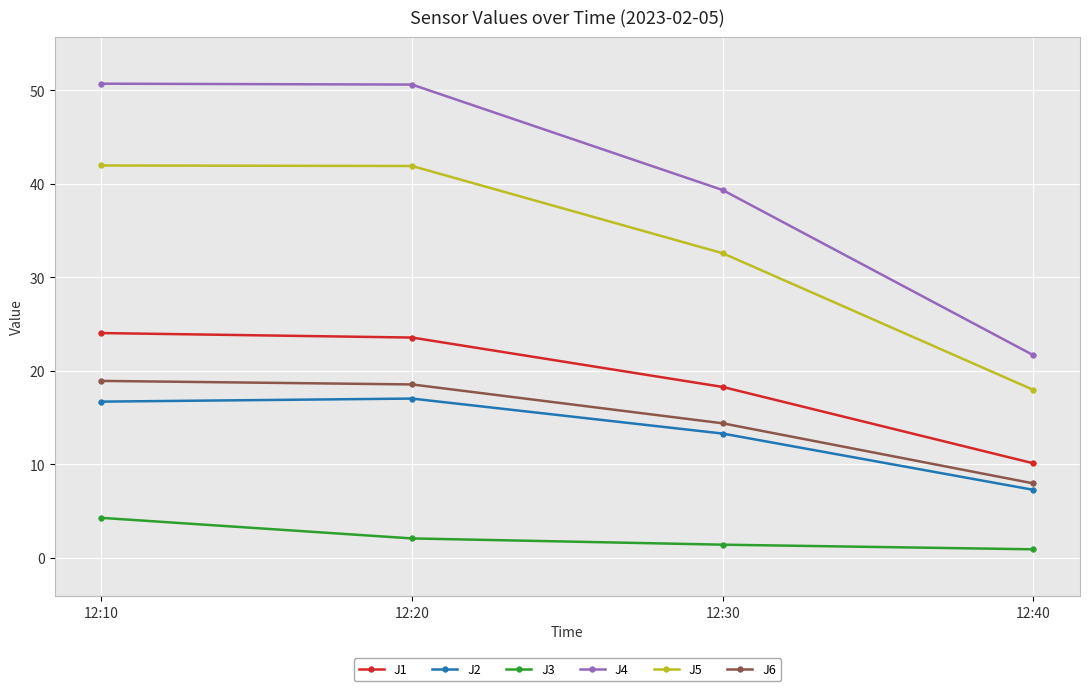

At which label does J1 first exceed 23?

12:10